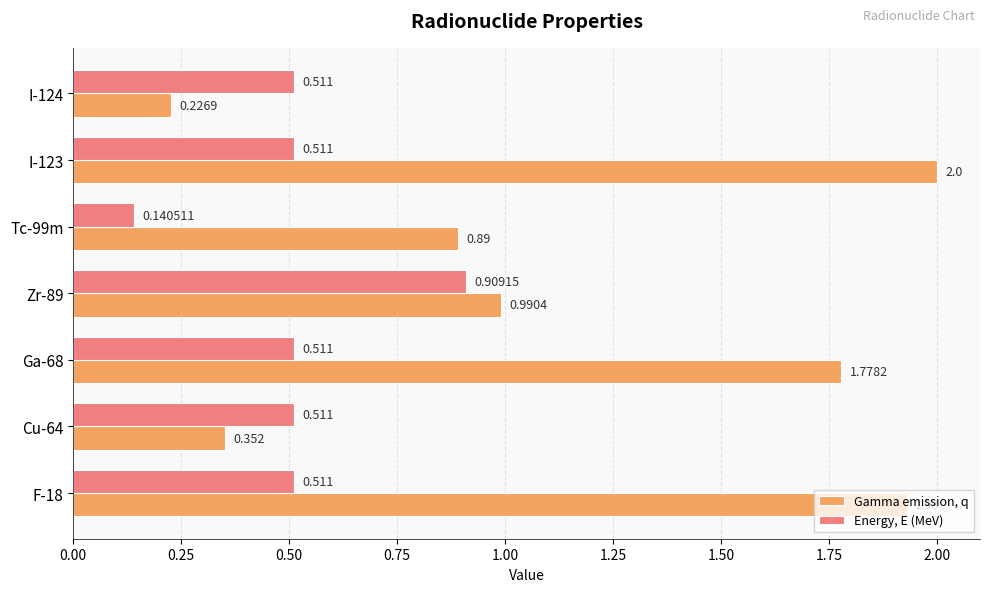

Which series changed the most between Ga-68 and I-124?

Gamma emission, q